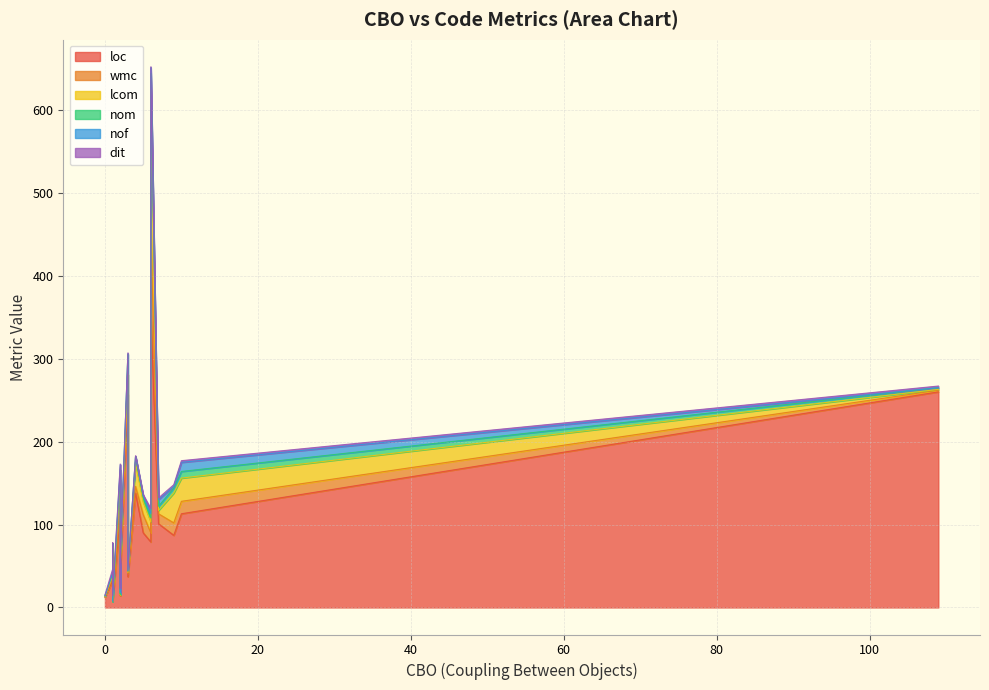

The value of wmc at 1 is 1. True or false?

False